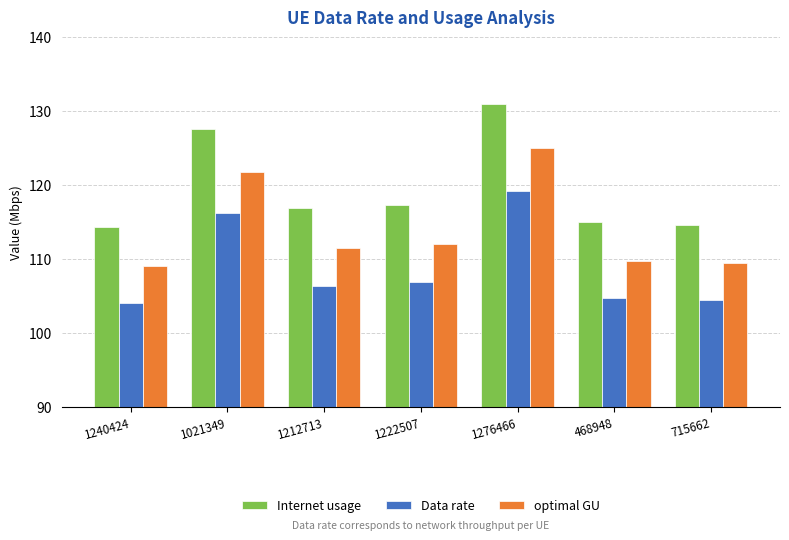

At which label does optimal GU first exceed 111?

1021349